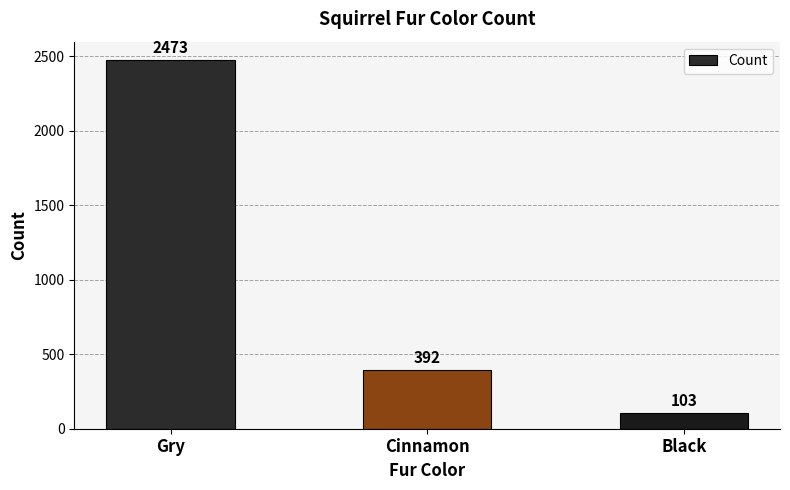

What is the sum of the values at Cinnamon and Black?

495